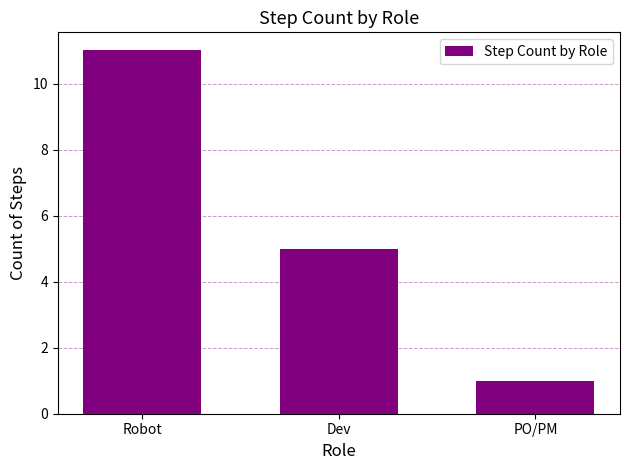

What is the label of the 1st bar from the left?

Robot